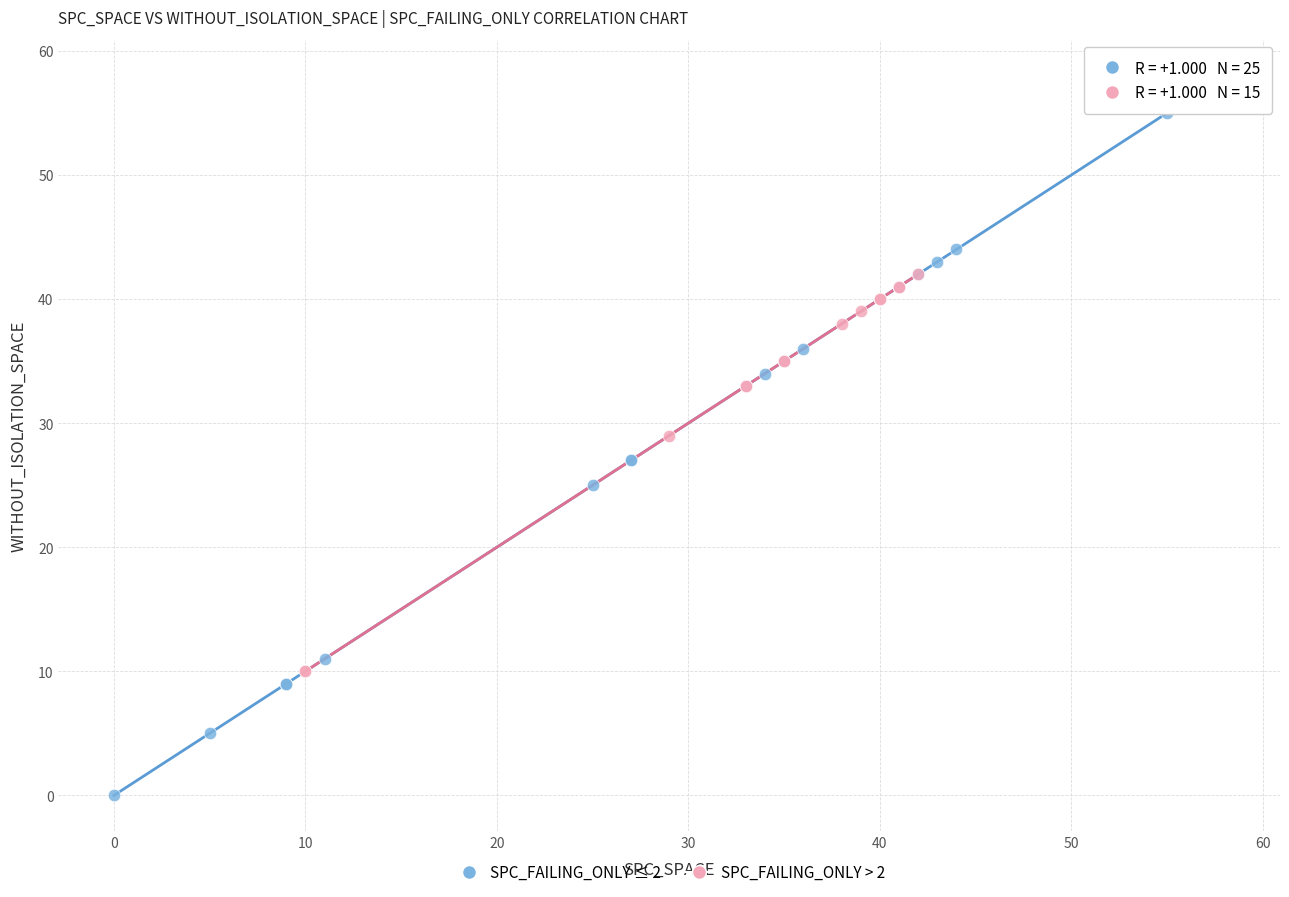

What are all the series names shown in the legend?

SPC_FAILING_ONLY ≤ 2, SPC_FAILING_ONLY > 2